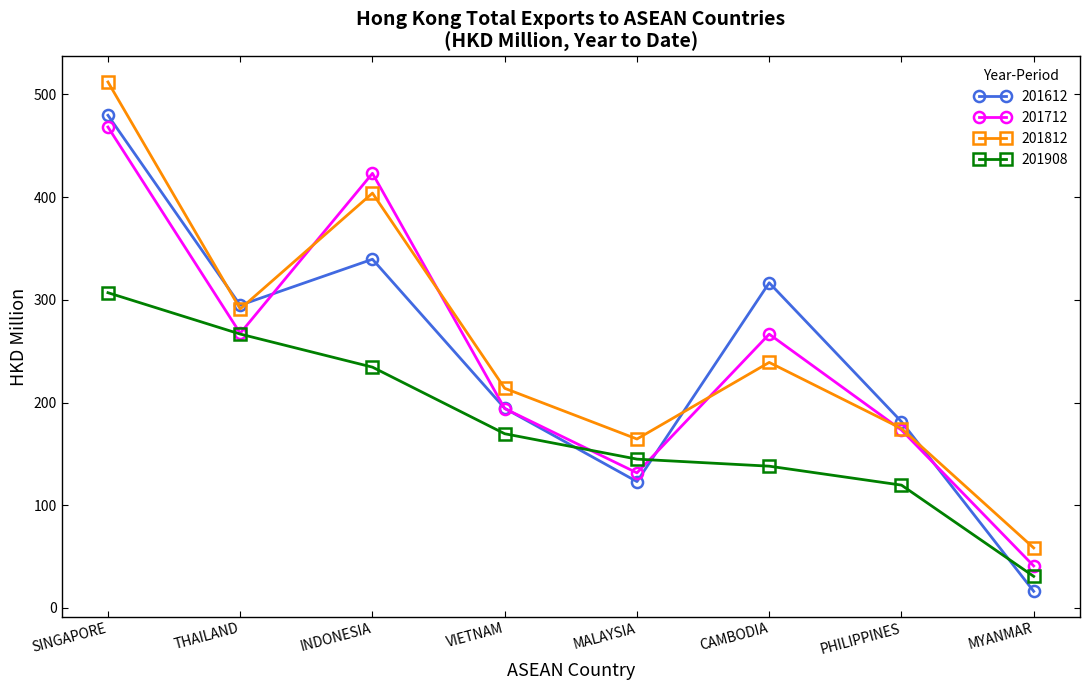

The 201908 series shows 234.5 at INDONESIA. True or false?

True